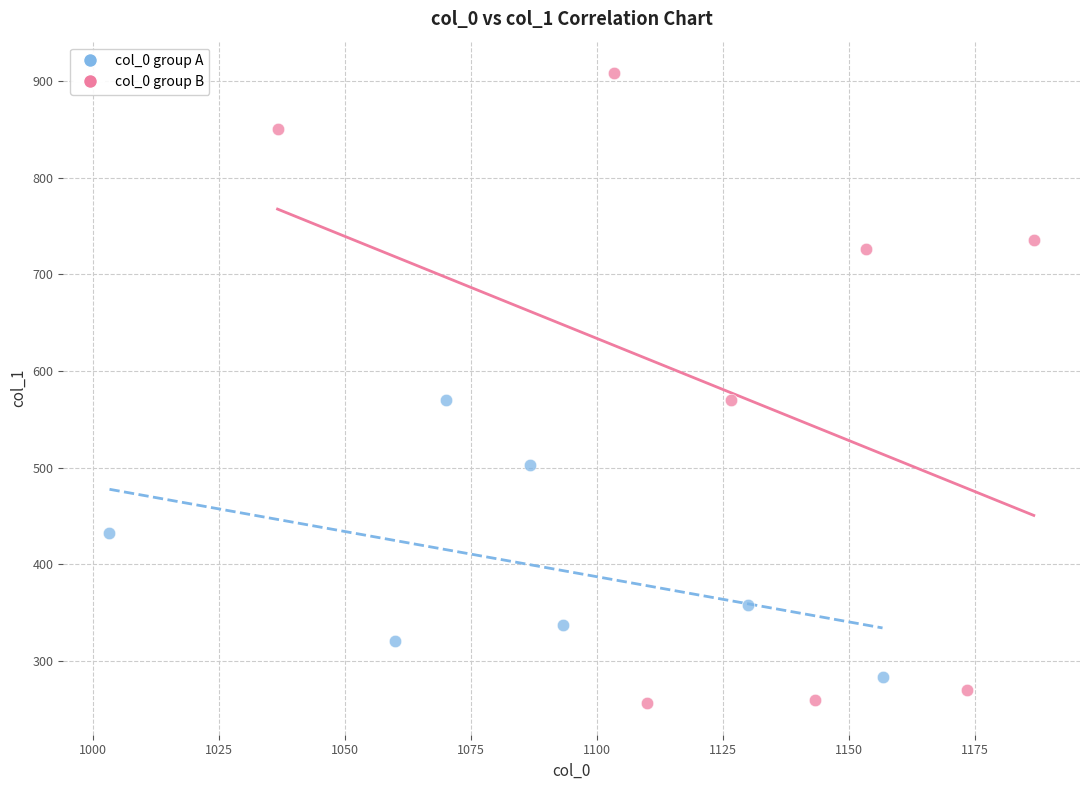

What are all the series names shown in the legend?

col_0 group A, col_0 group B